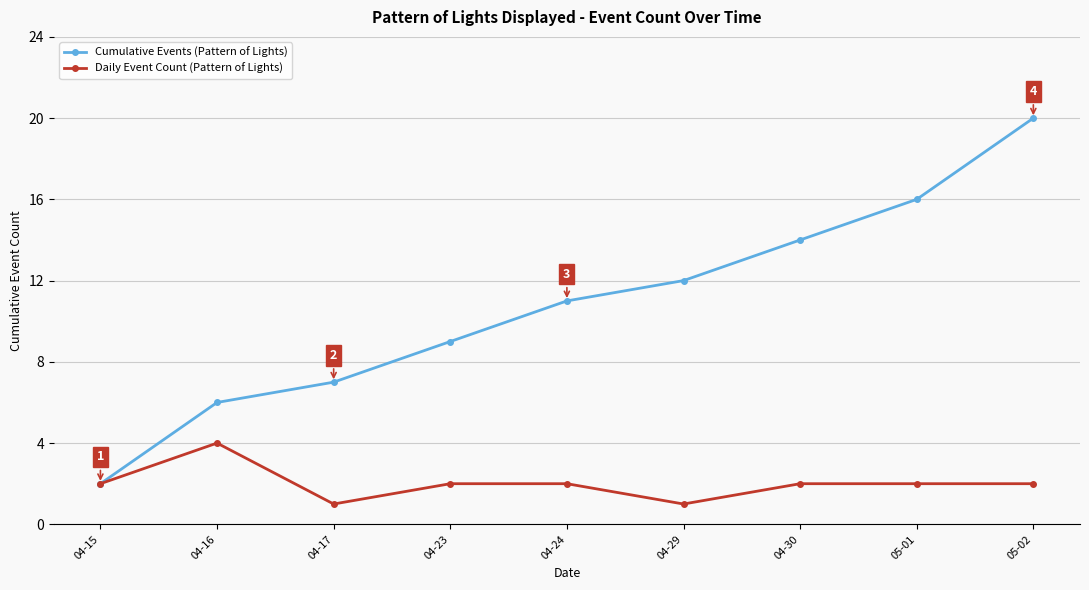

What are all the series names shown in the legend?

Cumulative Events (Pattern of Lights), Daily Event Count (Pattern of Lights)